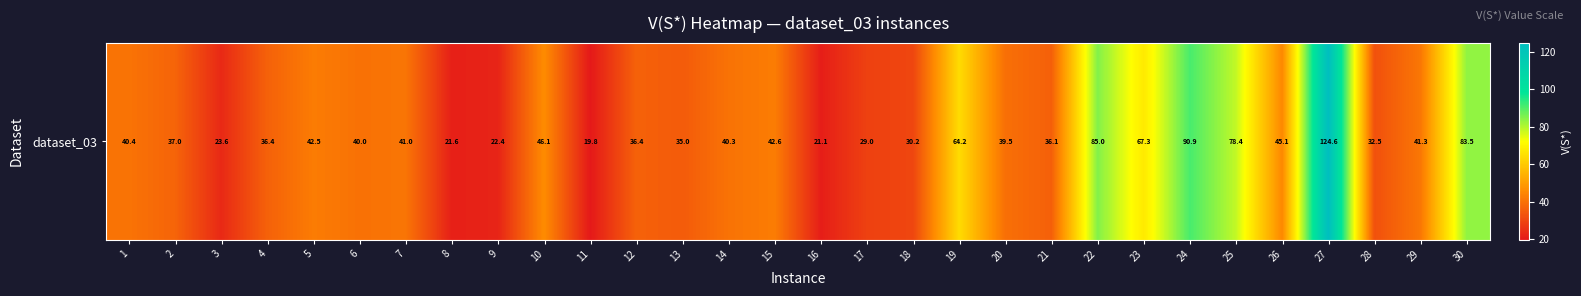

What is the greatest value displayed?

124.6